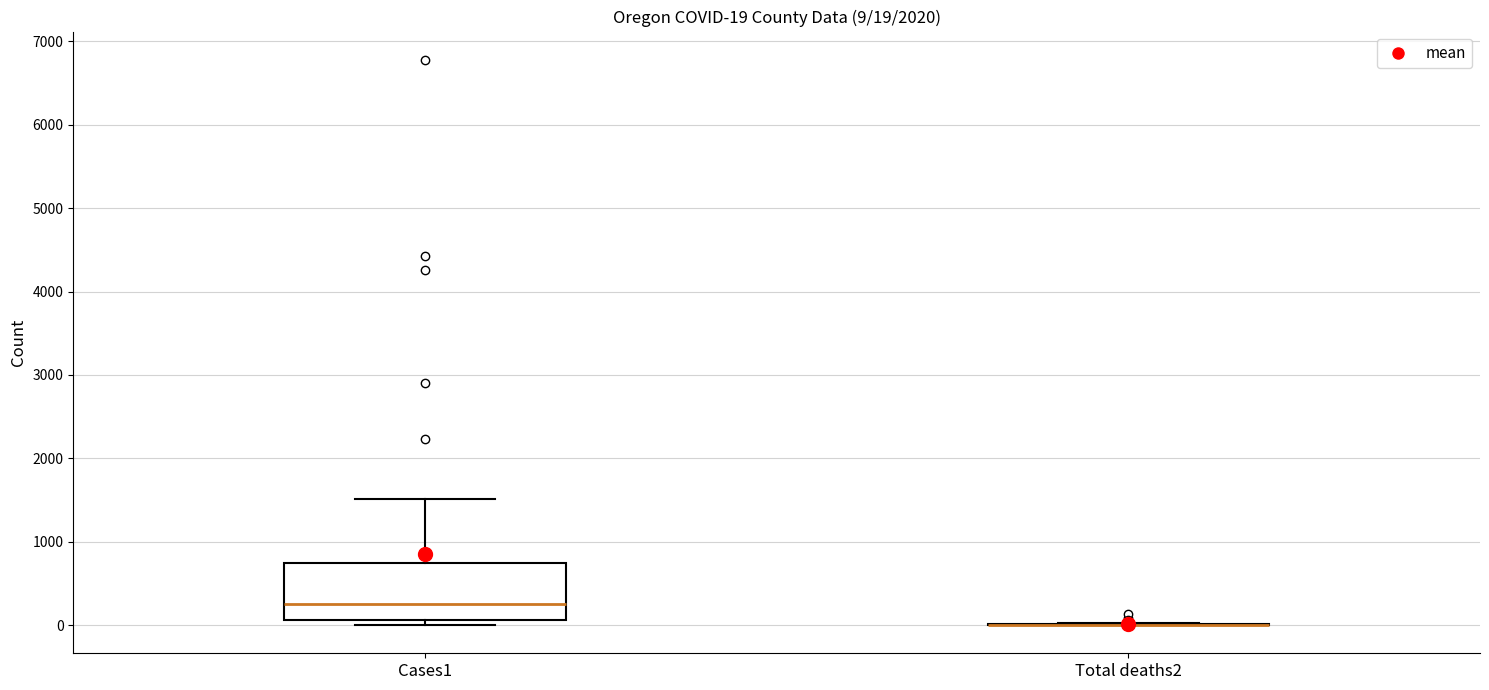

Comparing the boxes themselves (not the whiskers), which one is the tallest?

Cases1